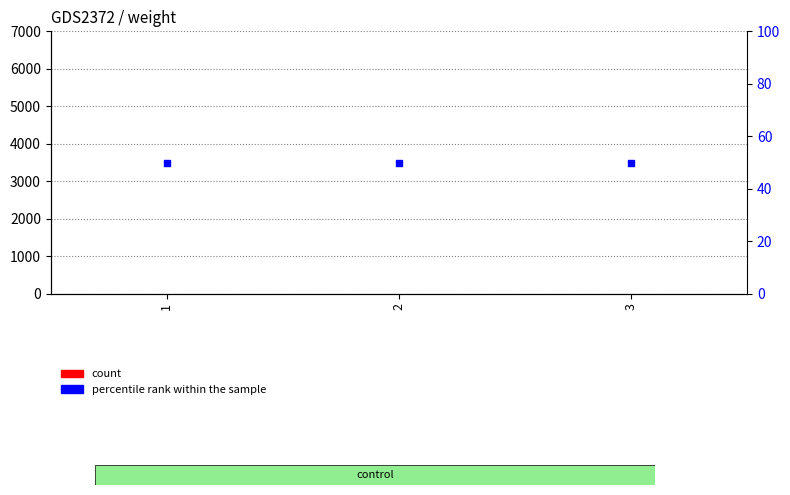

Which series has the largest total across all categories?

percentile rank within the sample